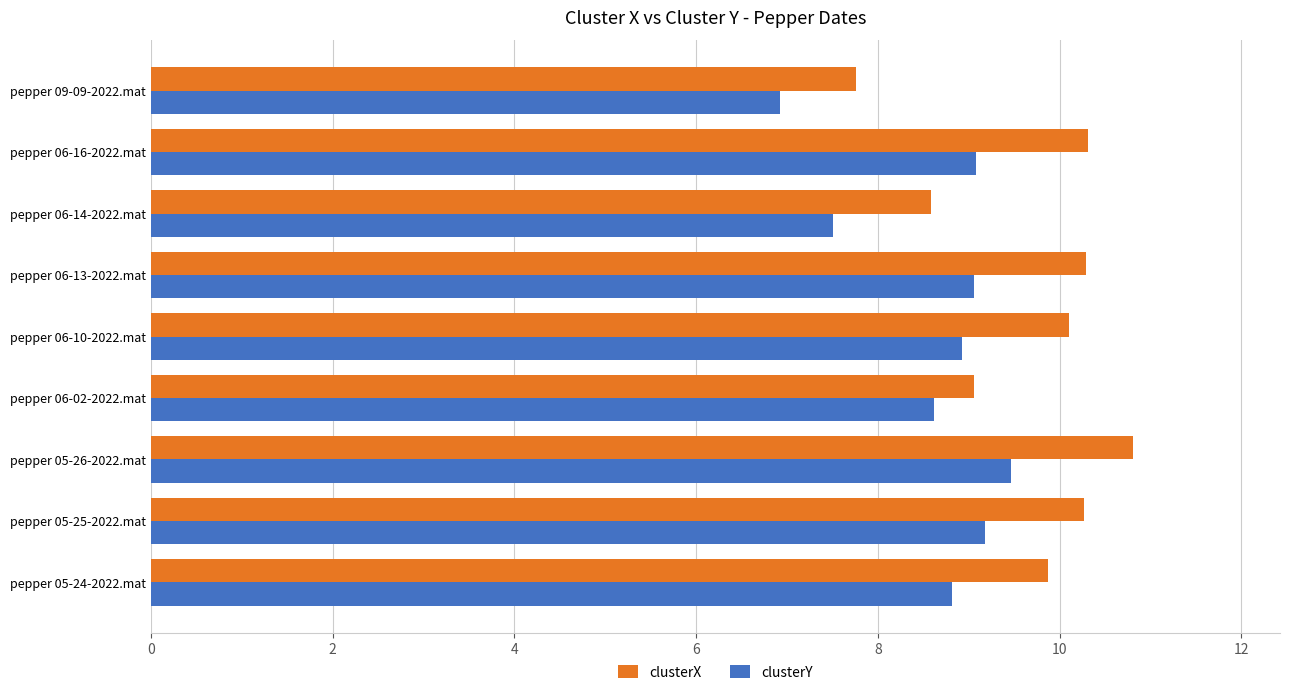

What is the average value of the clusterX series?

9.7